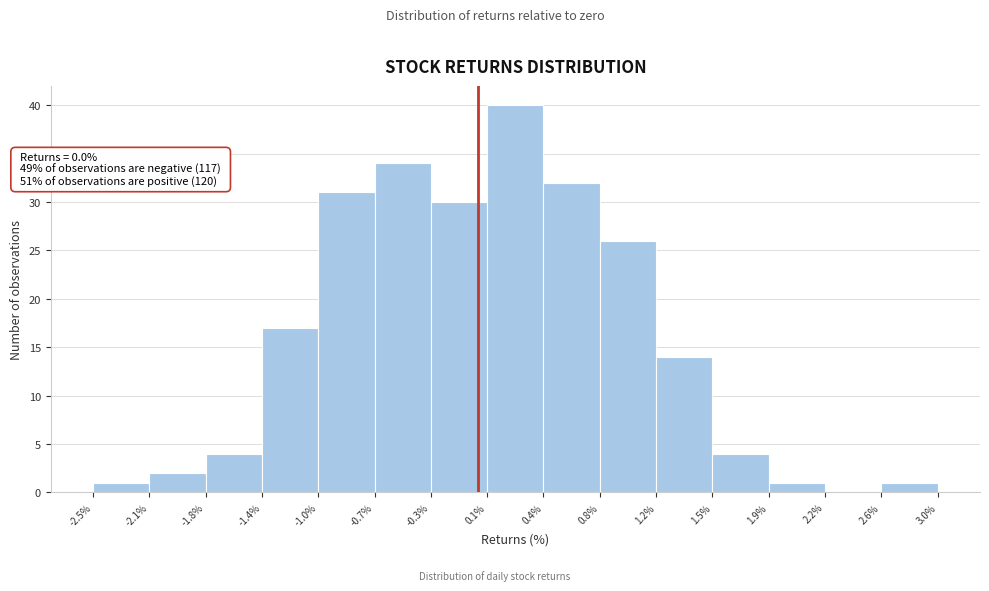

Which range on the x-axis has the tallest bar?

0.1% to 0.4%